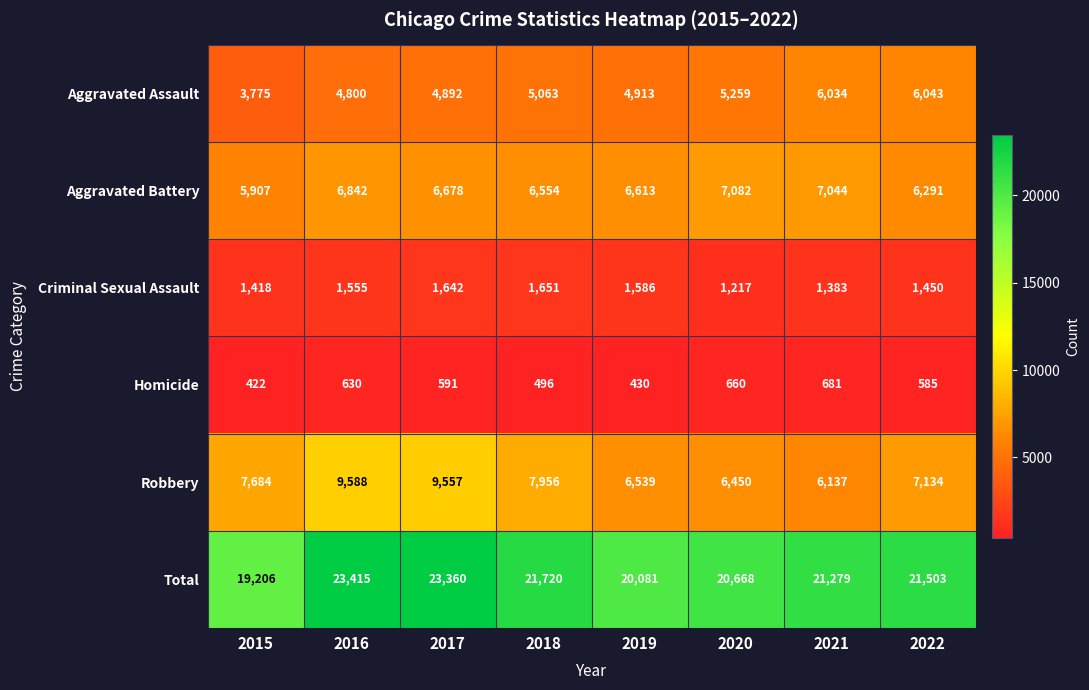

What is the total value across all series at 2020?

41336